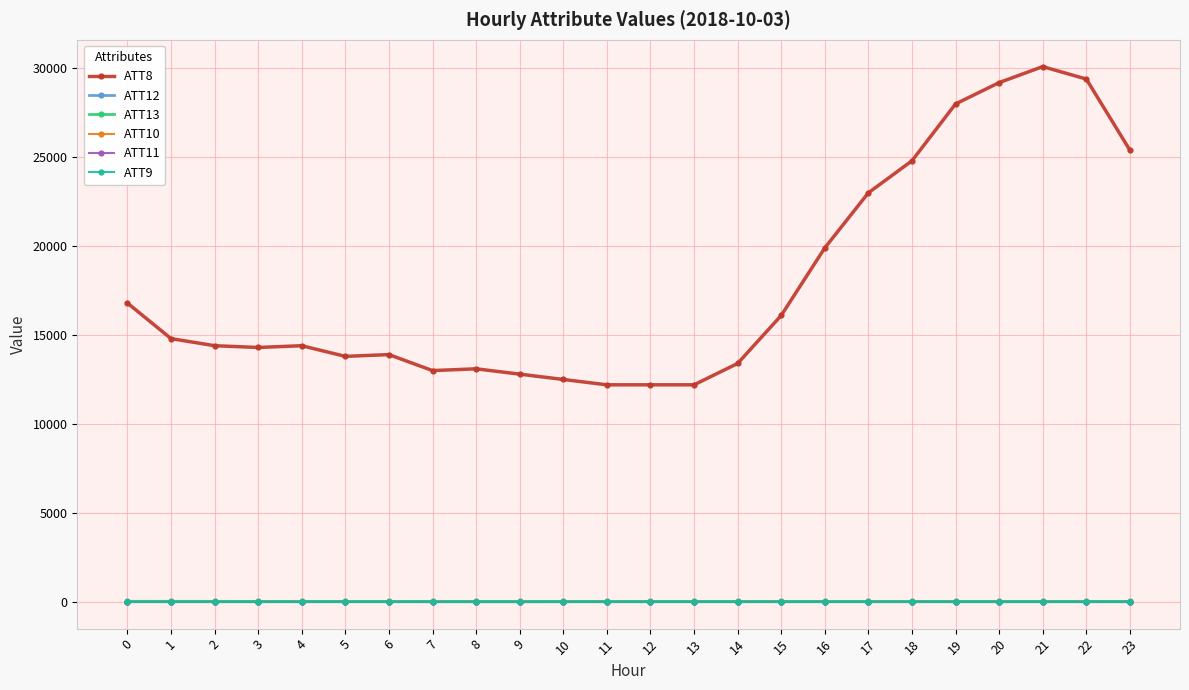

At which category is the sum across all series the highest?

21